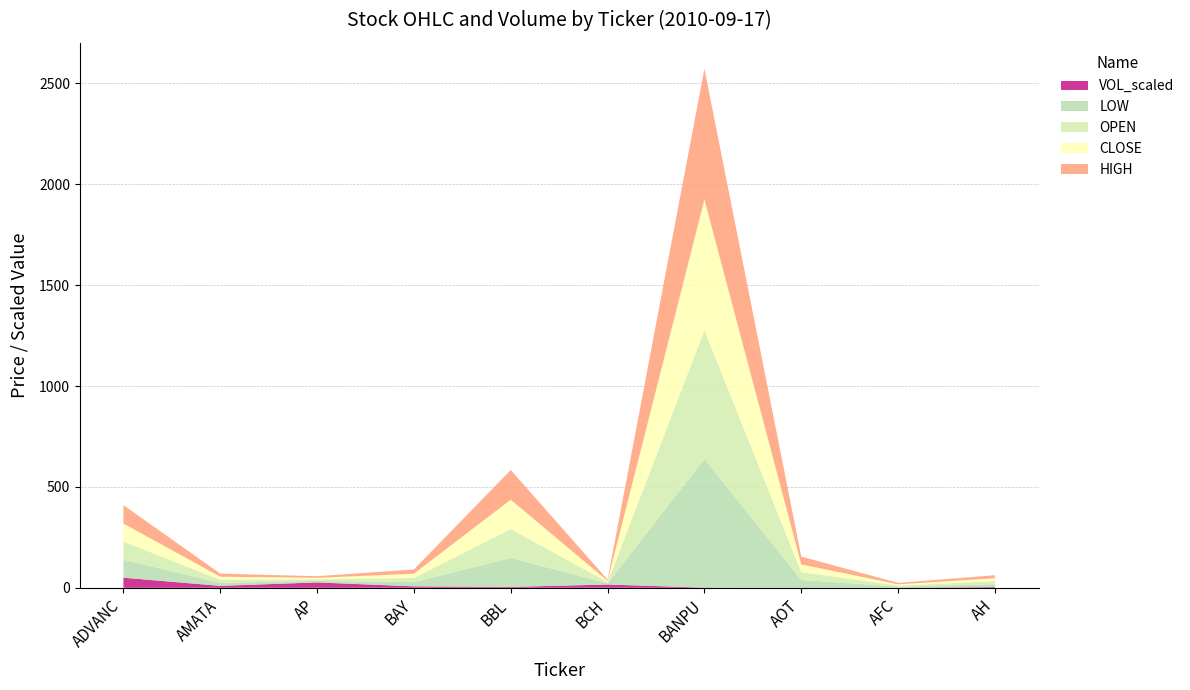

At which category is the sum across all series the highest?

BANPU